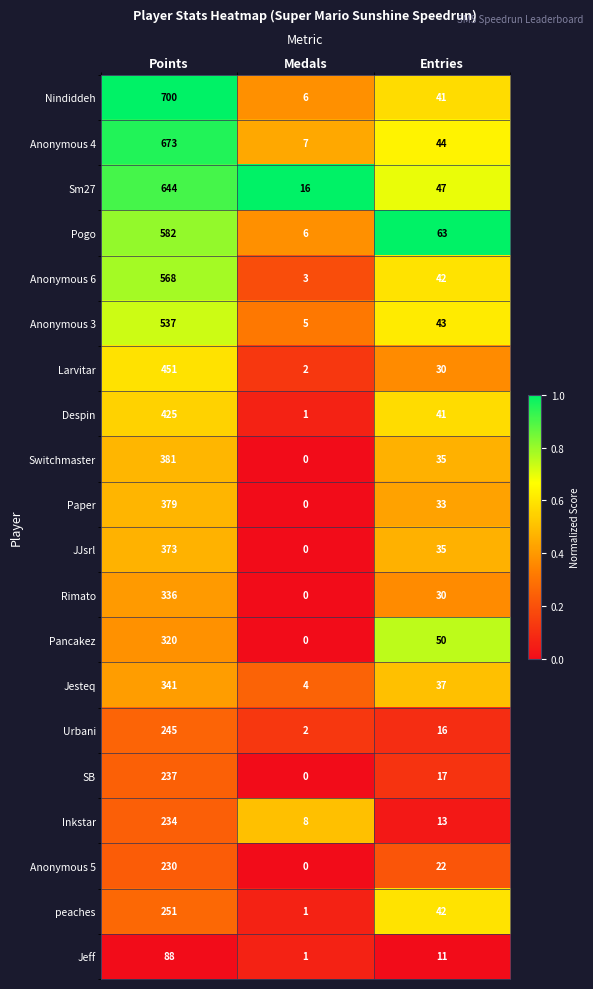

Rank the categories by Anonymous 3 value from highest to lowest.

Points, Entries, Medals